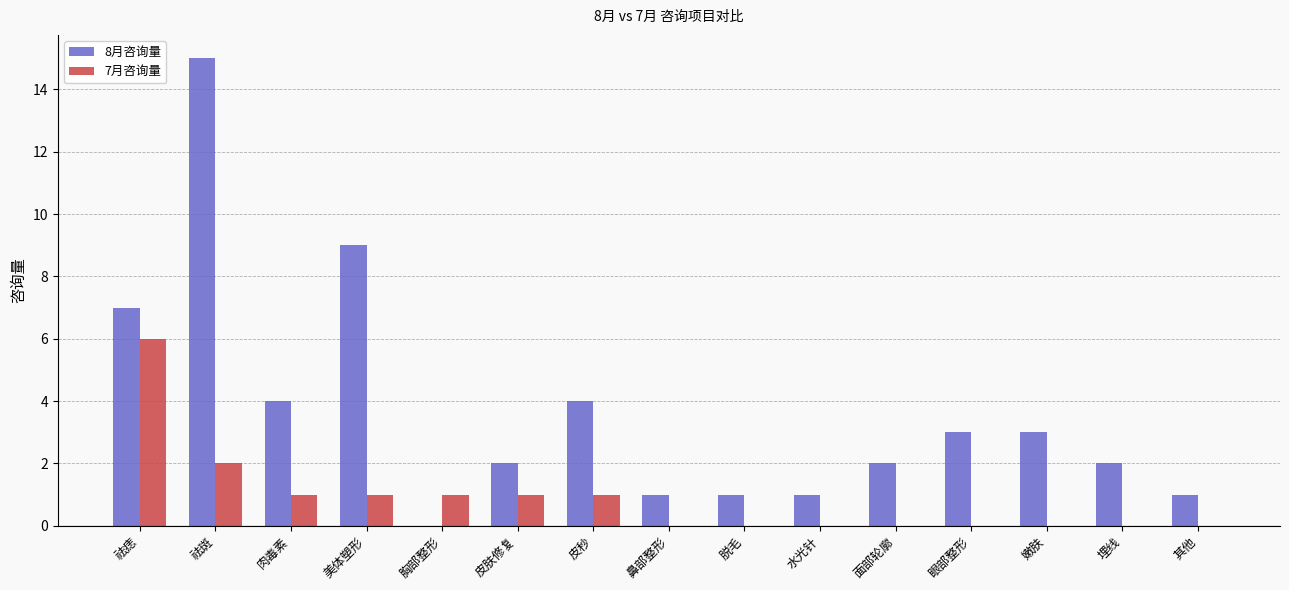

At which label is 7月咨询量 closest to 3?

祛斑